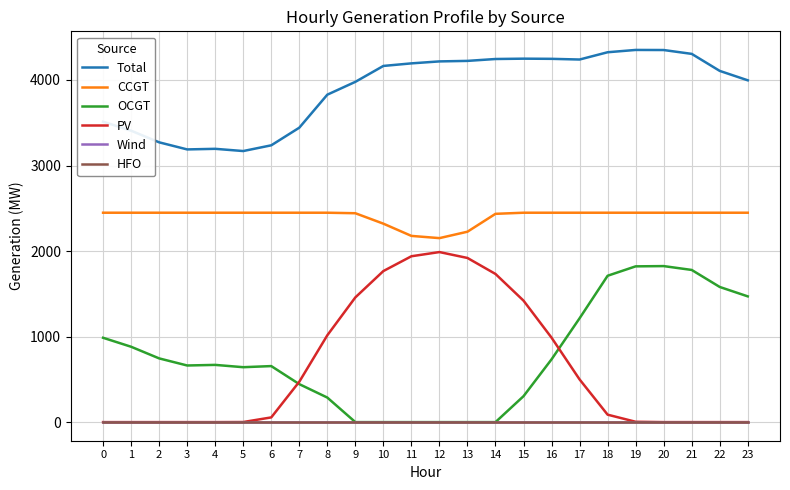

Does the chart have visible grid lines?

Yes